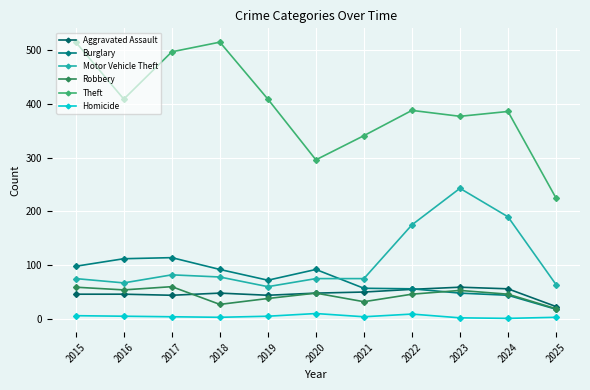

Does the chart have visible grid lines?

Yes